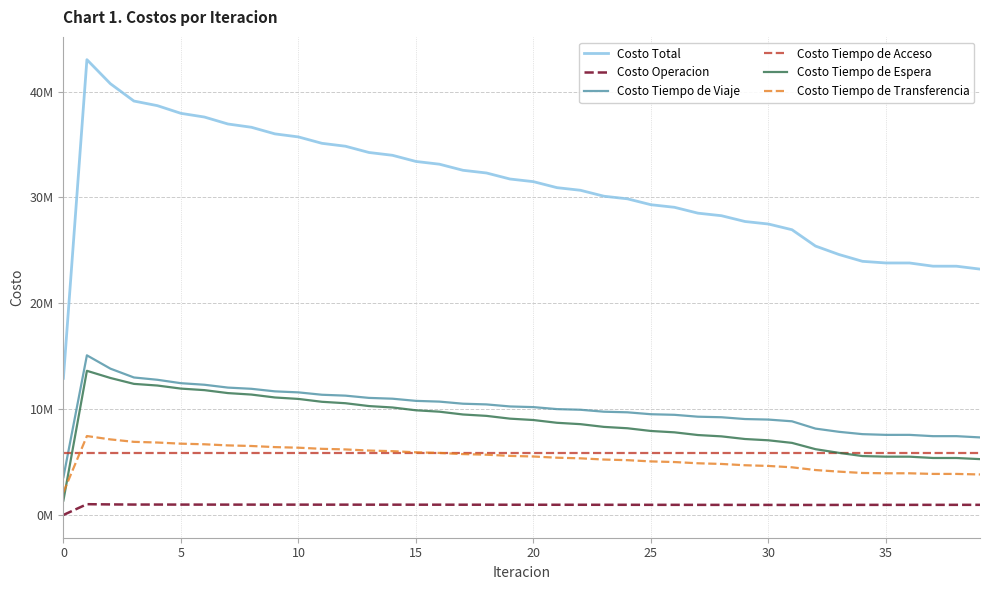

Reading left to right, list all the values displayed in this chart.

Costo Total: 12911193.2	43026126.7	40750895.2	39115519.2	38677869.8	37952631.9	37602625.0	36946114.4	36635574.4	36012230.8	35723628.5	35120056.3	34844992.1	34254107.3	33988071.6	33405844.7	33146416.9	32571517.2	32316841.9	31747335.1	31496086.9	30930393.2	30682000.4	30120381.8	29874331.0	29316628.1	29072630.1	28519080.4	28278073.8	27731411.4	27492951.6	26953799.4	25411489.7	24611346.6	23967550.2	23812868.4	23811998.6	23509572.0	23506663.3	23232890.3
Costo Operacion: 0.0	1017235.4	995235.0	982699.1	983329.4	979155.2	978964.2	976139.4	976590.1	974251.3	974939.5	972763.7	973465.7	971269.1	971908.5	969627.0	970157.3	967751.3	968142.3	965586.3	965817.2	963093.6	963149.9	960246.5	960117.4	957025.6	956703.0	953416.6	952908.2	949437.2	948726.9	945058.7	944552.0	947642.5	953509.8	953208.0	953864.3	955471.4	956073.4	957399.4
Costo Tiempo de Viaje: 3565032.8	15085256.1	13826068.1	12991814.6	12774064.4	12451617.0	12304332.5	12035844.1	11920902.9	11679878.4	11583532.8	11359556.8	11275014.3	11062319.2	10985824.1	10781005.2	10710554.4	10512624.3	10446611.7	10253835.4	10191092.9	10002009.7	9942068.3	9757010.8	9699426.2	9518274.7	9462804.8	9285815.0	9233313.5	9063083.5	9013193.5	8850369.3	8160385.4	7856647.3	7636487.9	7567987.9	7568695.0	7446260.3	7446417.8	7328117.9
Costo Tiempo de Acceso: 5844877.5	5844877.5	5844877.5	5844877.5	5844877.5	5844877.5	5844877.5	5844877.5	5844877.5	5844877.5	5844877.5	5844877.5	5844877.5	5844877.5	5844877.5	5844877.5	5844877.5	5844877.5	5844877.5	5844877.5	5844877.5	5844877.5	5844877.5	5844877.5	5844877.5	5844877.5	5844877.5	5844877.5	5844877.5	5844877.5	5844877.5	5844877.5	5844877.5	5844877.5	5844877.5	5844877.5	5844877.5	5844877.5	5844877.5	5844877.5
Costo Tiempo de Espera: 1362145.9	13621458.7	12944677.6	12387237.0	12230740.8	11940811.6	11795897.8	11516231.8	11376202.7	11101846.0	10964653.9	10693856.7	10558615.7	10290544.4	10156792.8	9890979.8	9758448.4	9494605.3	9363126.7	9101067.8	8970534.7	8710140.1	8580484.7	8321681.8	8192864.8	7935618.1	7807622.4	7551928.5	7426836.8	7176795.9	7054757.2	6810729.3	6216497.7	5868199.8	5565982.4	5508219.6	5506864.2	5384499.0	5382130.1	5276351.2
Costo Tiempo de Transferencia: 2139137.0	7457299.0	7140037.0	6908890.0	6844857.6	6736170.6	6678553.1	6573021.5	6517001.2	6411377.5	6355624.8	6249001.5	6193018.9	6085097.0	6028668.6	5919355.2	5862379.2	5751658.8	5694083.6	5581968.1	5523764.6	5410272.4	5351420.0	5236565.2	5177045.1	5060832.2	5000622.3	4883042.8	4820137.7	4697217.3	4631396.4	4502764.5	4245176.1	4093979.5	3966692.5	3938575.4	3937697.6	3878463.7	3877164.4	3826144.3